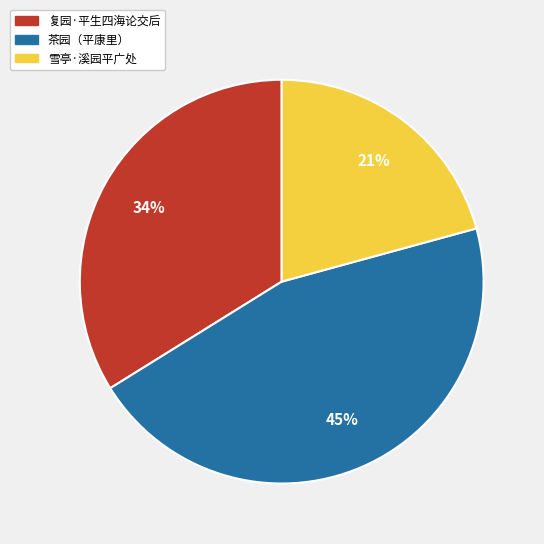

Between 复园·平生四海论交后 and 雪亭·溪园平广处, which is larger?

复园·平生四海论交后